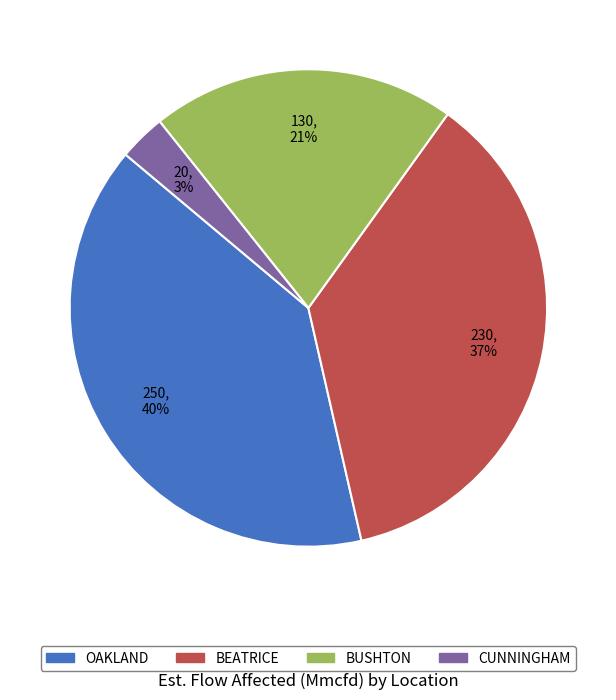

Which category has the biggest portion of the pie?

OAKLAND